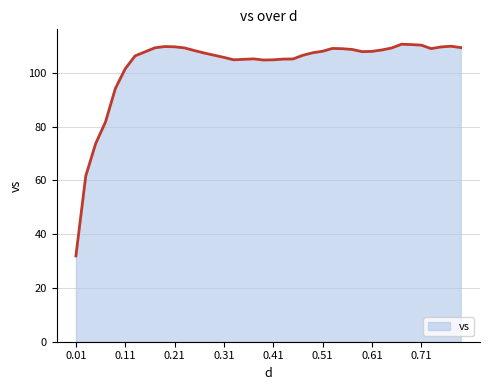

What is the difference between the maximum and minimum values?

78.8